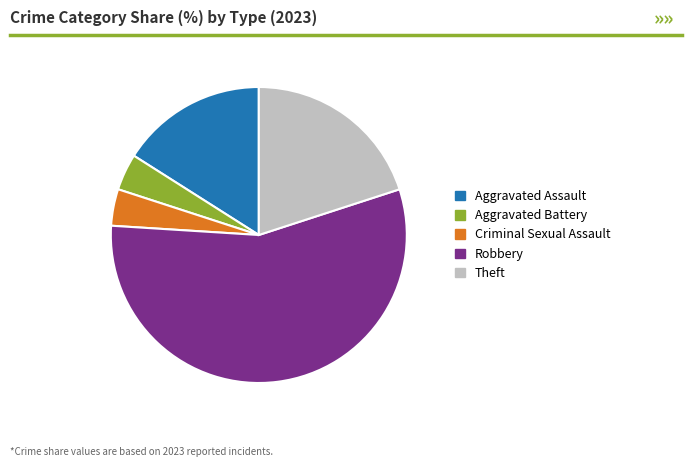

Approximately how many times larger is the value at Robbery compared to Aggravated Assault?

3.5